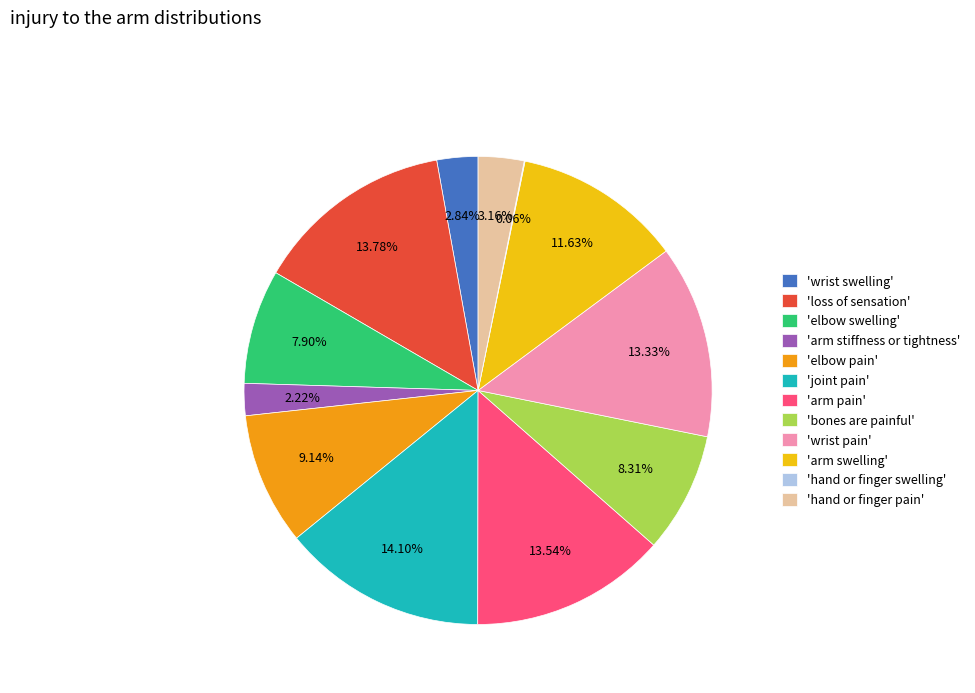

Does any single category account for the majority?

No